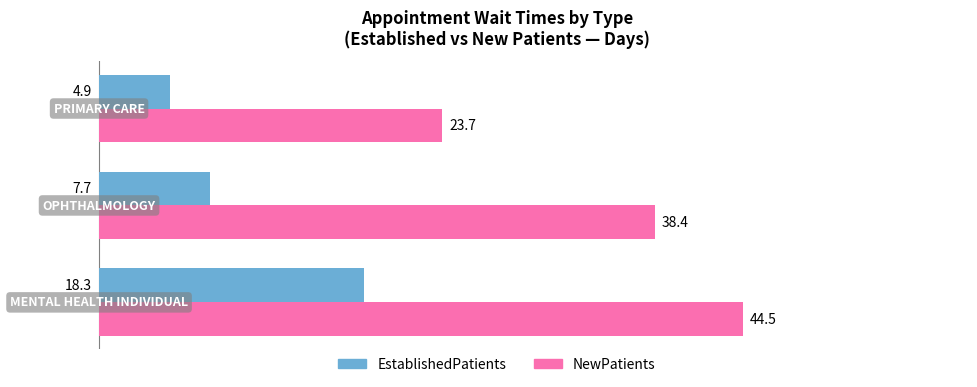

What is the difference between the maximum and minimum values in the NewPatients series?

20.8